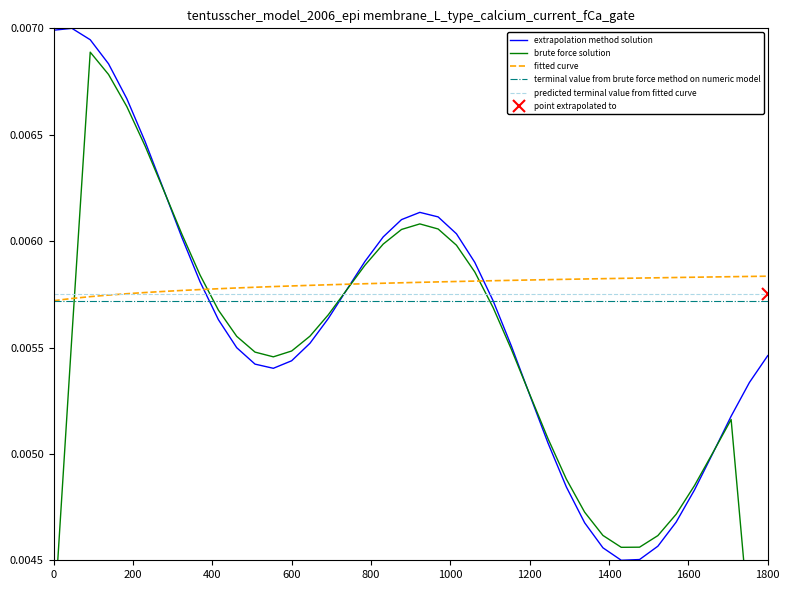

After their last crossing, which series has the higher values: fitted curve or predicted terminal value from fitted curve?

fitted curve